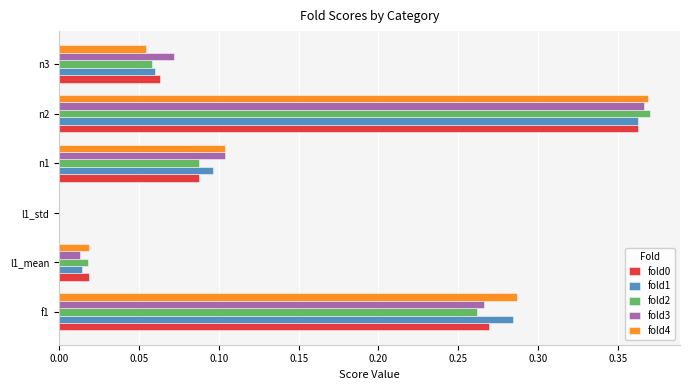

Which category has the highest value in the fold3 series?

n2